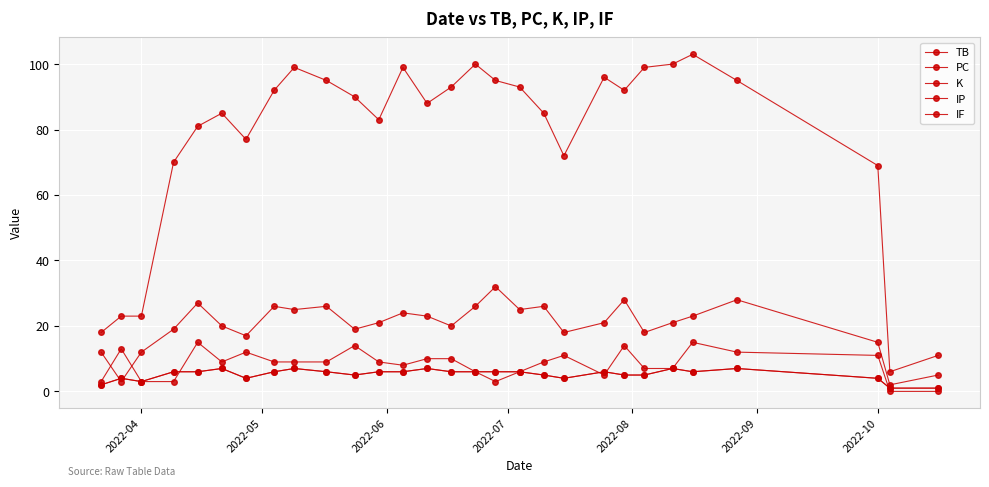

True or false: IP and IF cross at least once.

False